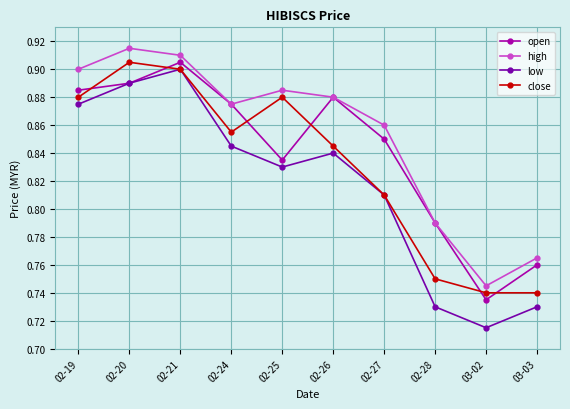

List the series in order of their overall mean, highest first.

high, open, close, low